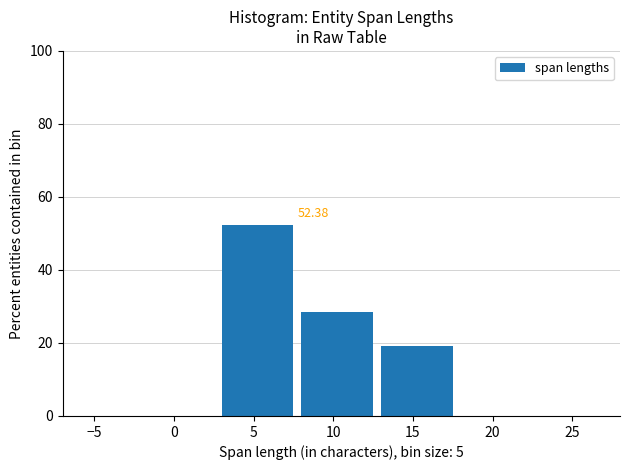

Which range on the x-axis has the tallest bar?

3 to 8